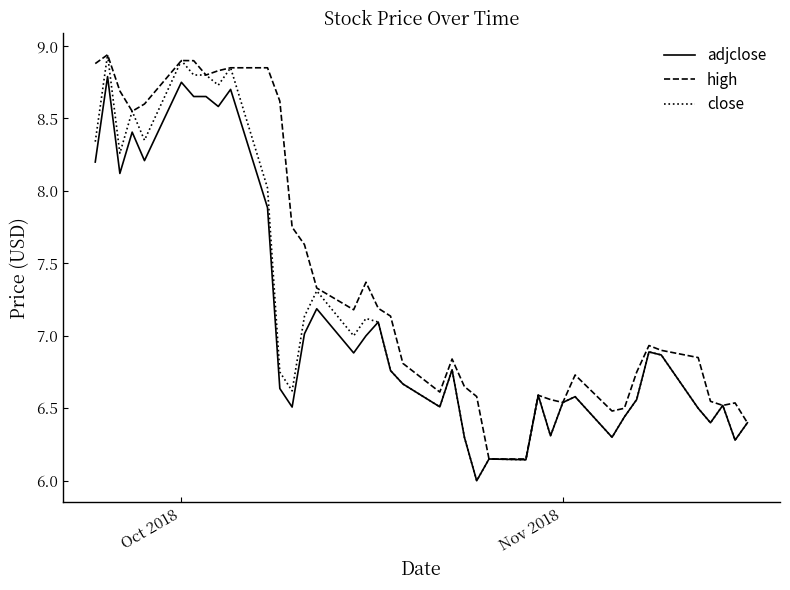

Which series has the largest total across all categories?

high